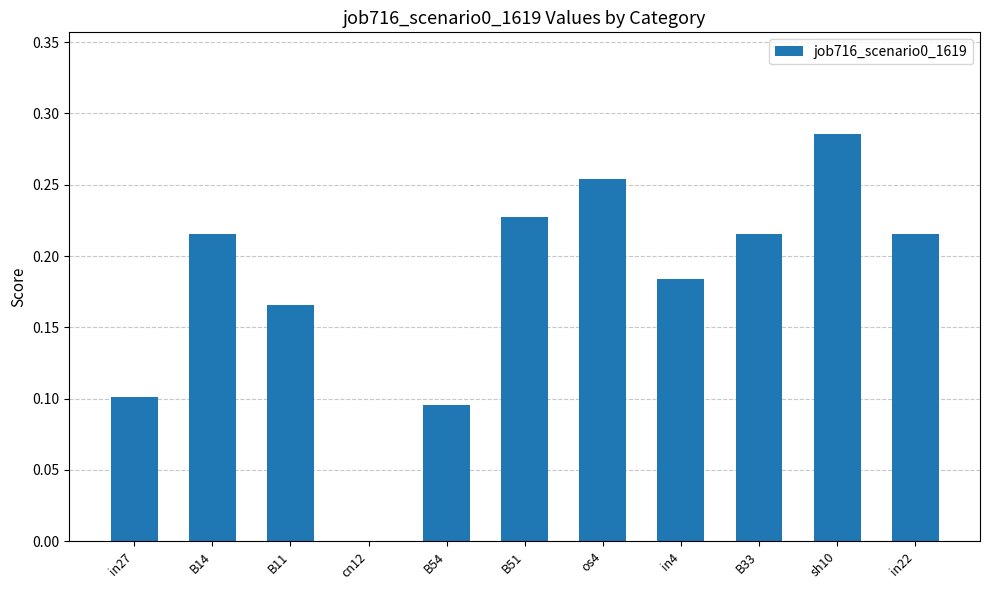

Count the number of categories in the chart.

11